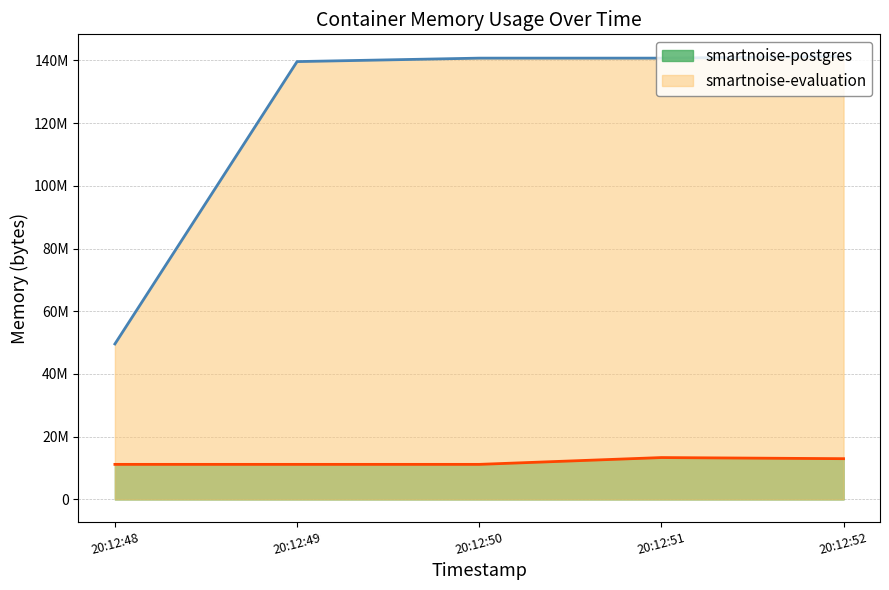

What is the smallest value displayed?

11173888